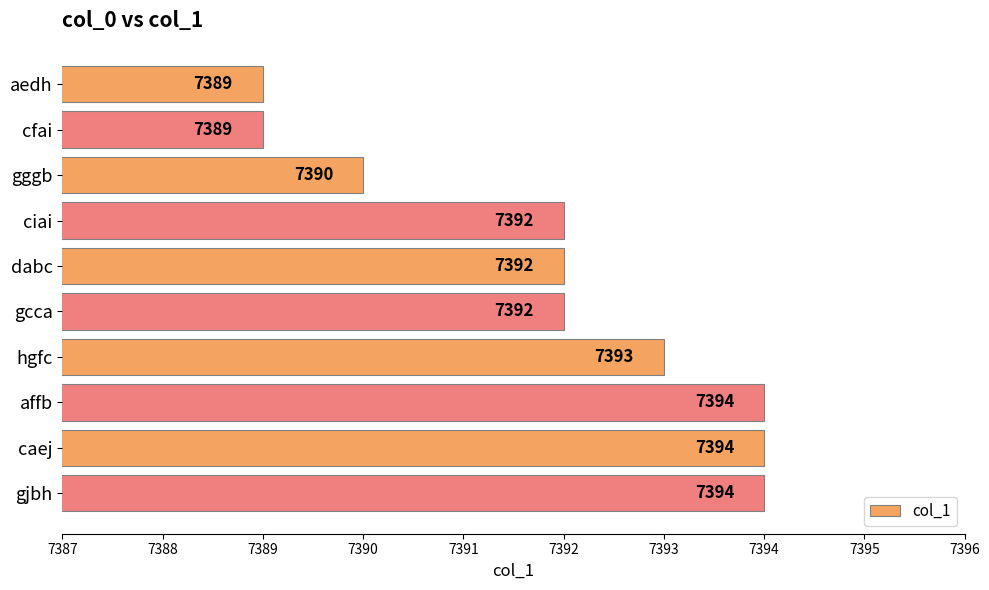

What is the maximum value shown in the chart?

7394